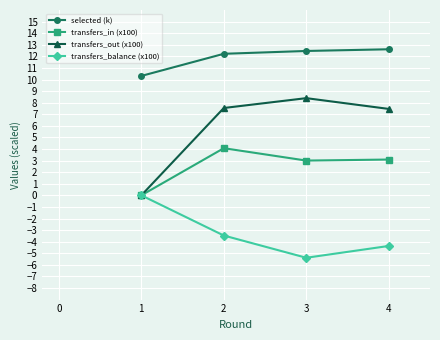

Rank the series by their average value, from lowest to highest.

transfers_balance (x100), transfers_in (x100), transfers_out (x100), selected (k)